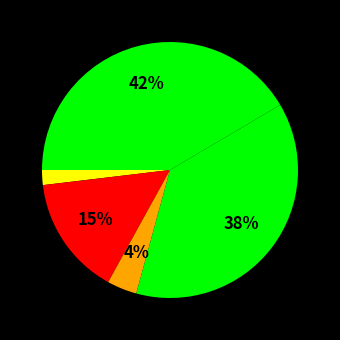

How many slices are in this pie chart?

5